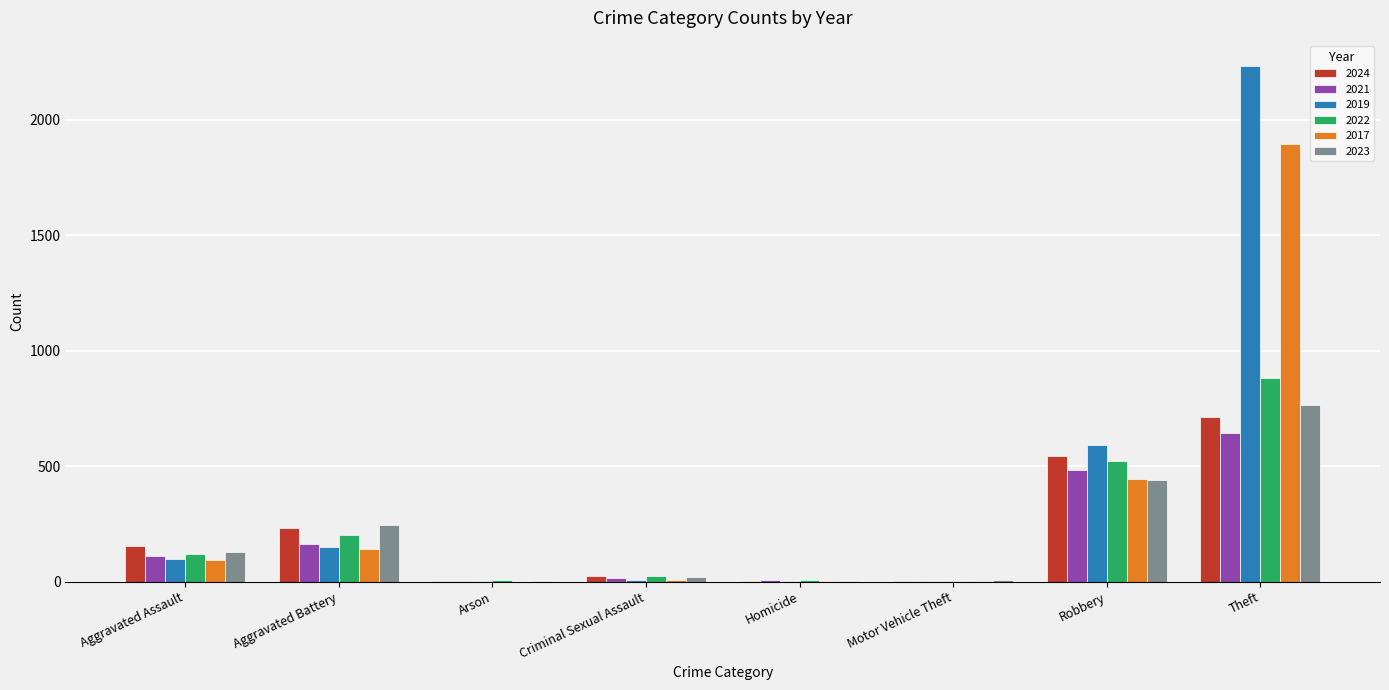

Which series has the largest total across all categories?

2019